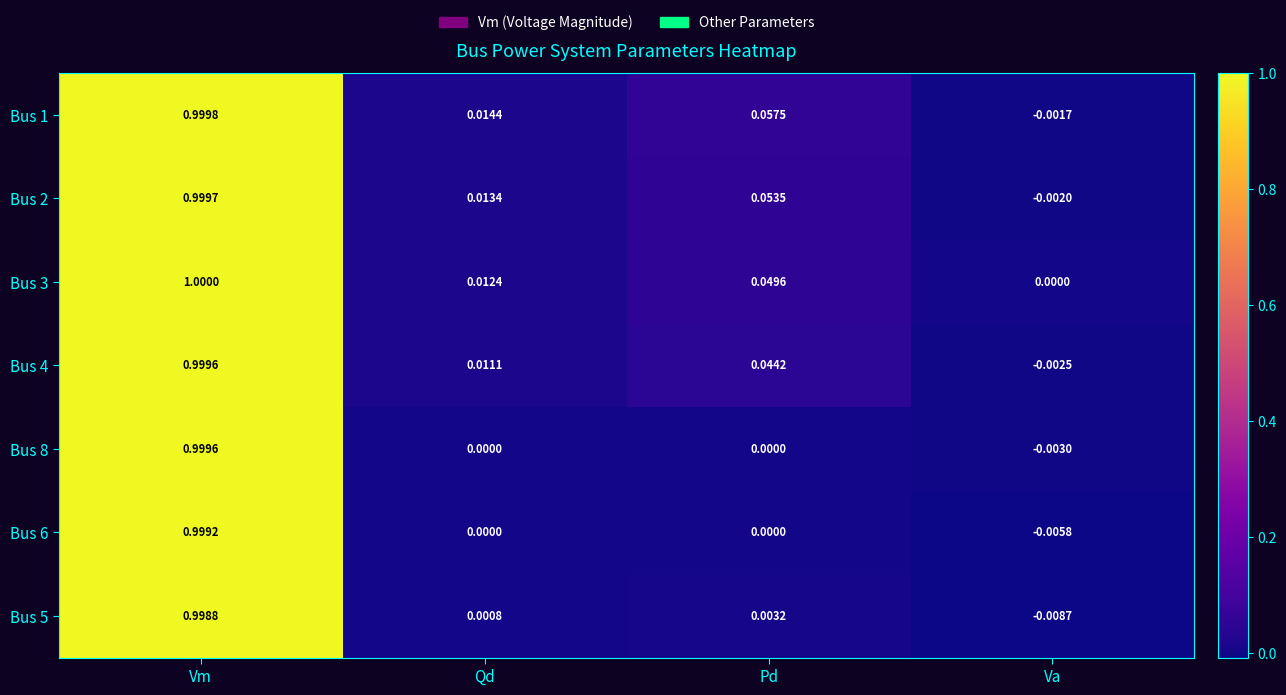

Is the value of Bus 4 at Qd greater than the value of Bus 2 at Pd?

No